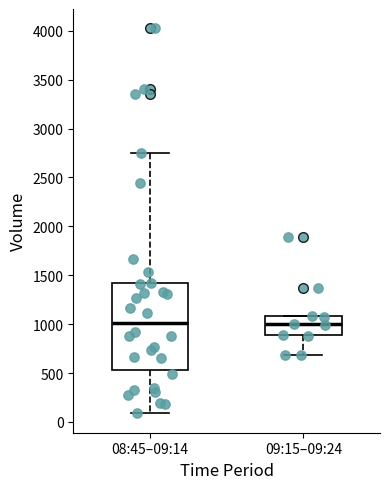

Where does the lower whisker of the box for 08:45–09:14 end on the y-axis? The values are not printed on the chart, so give them approximately, as read against the axis.

100